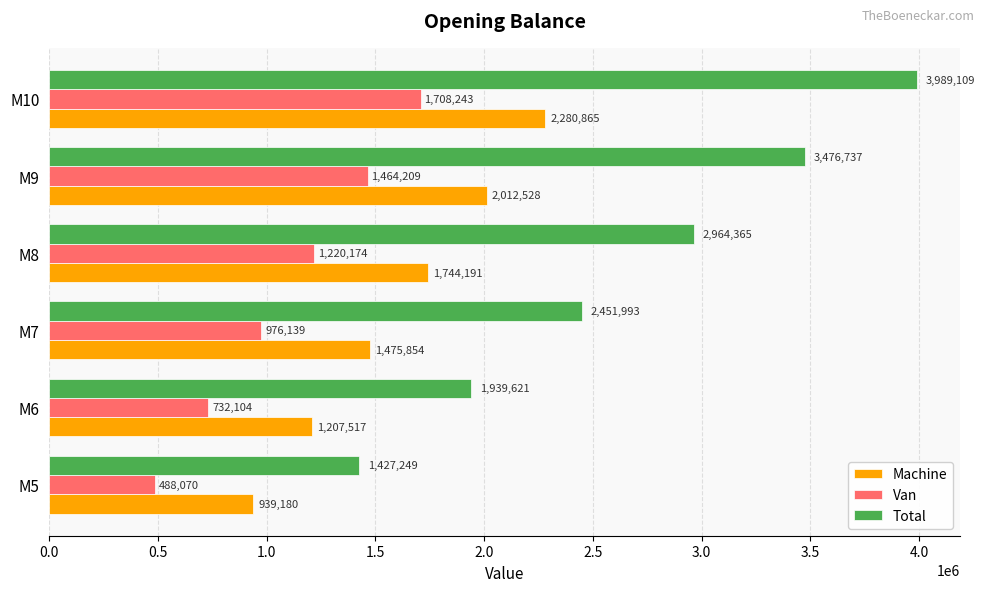

True or false: Van has a value of 581790.5 at M7.

False